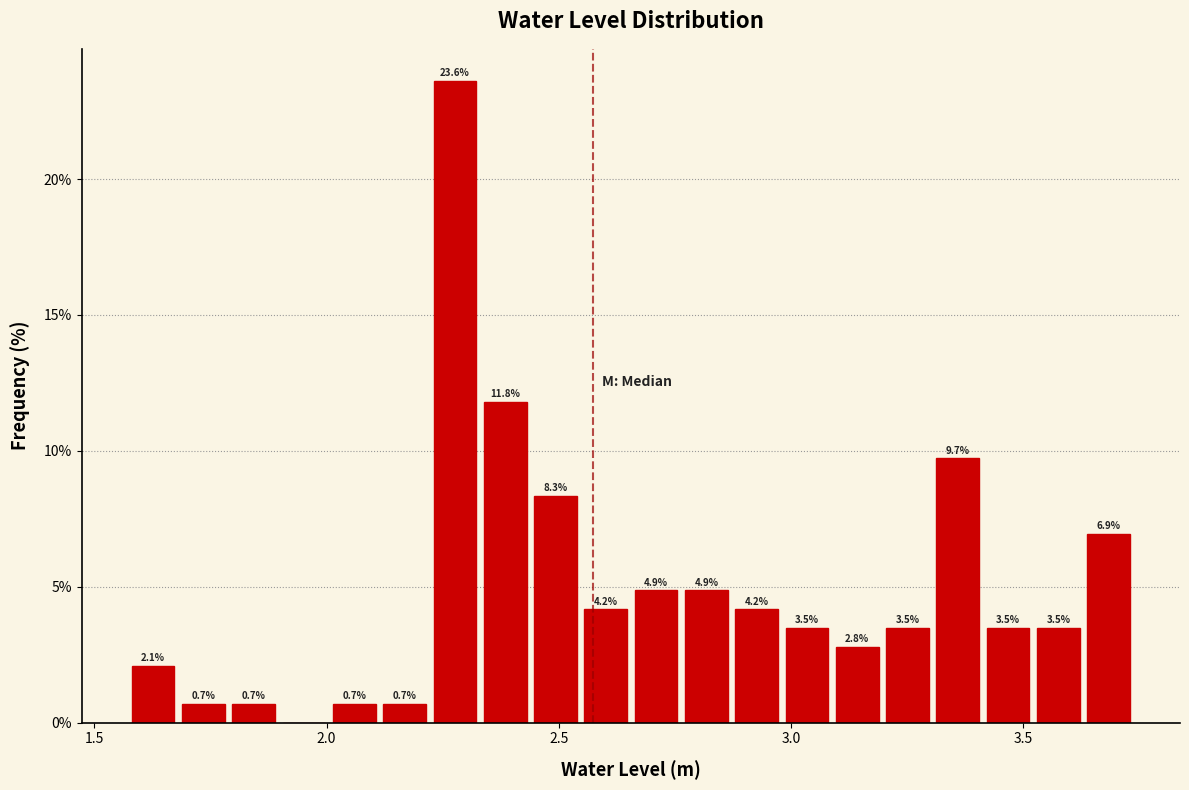

Read against the x-axis, roughly where is the centre of the tallest bar?

2.30